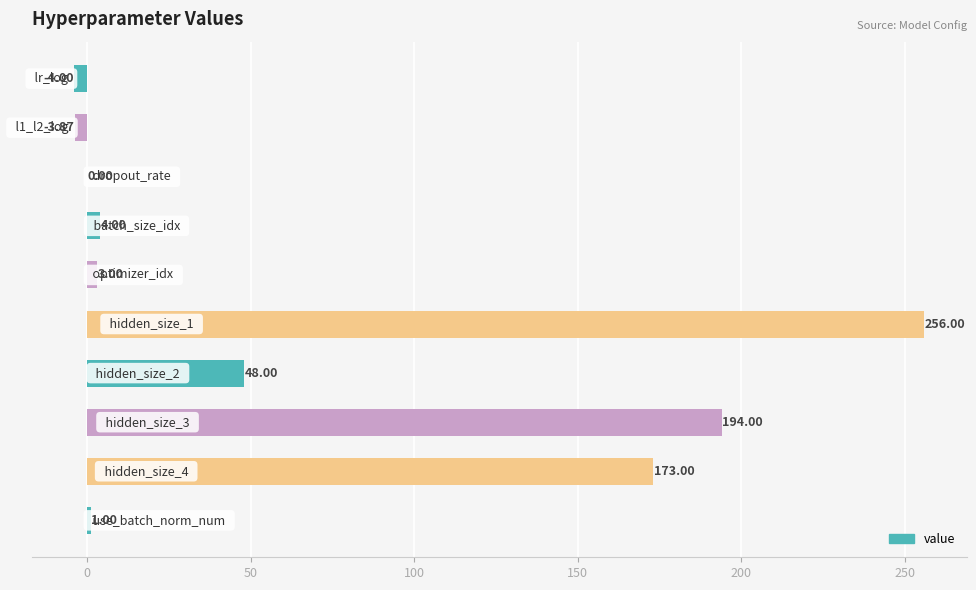

How many data points does each series have?

10